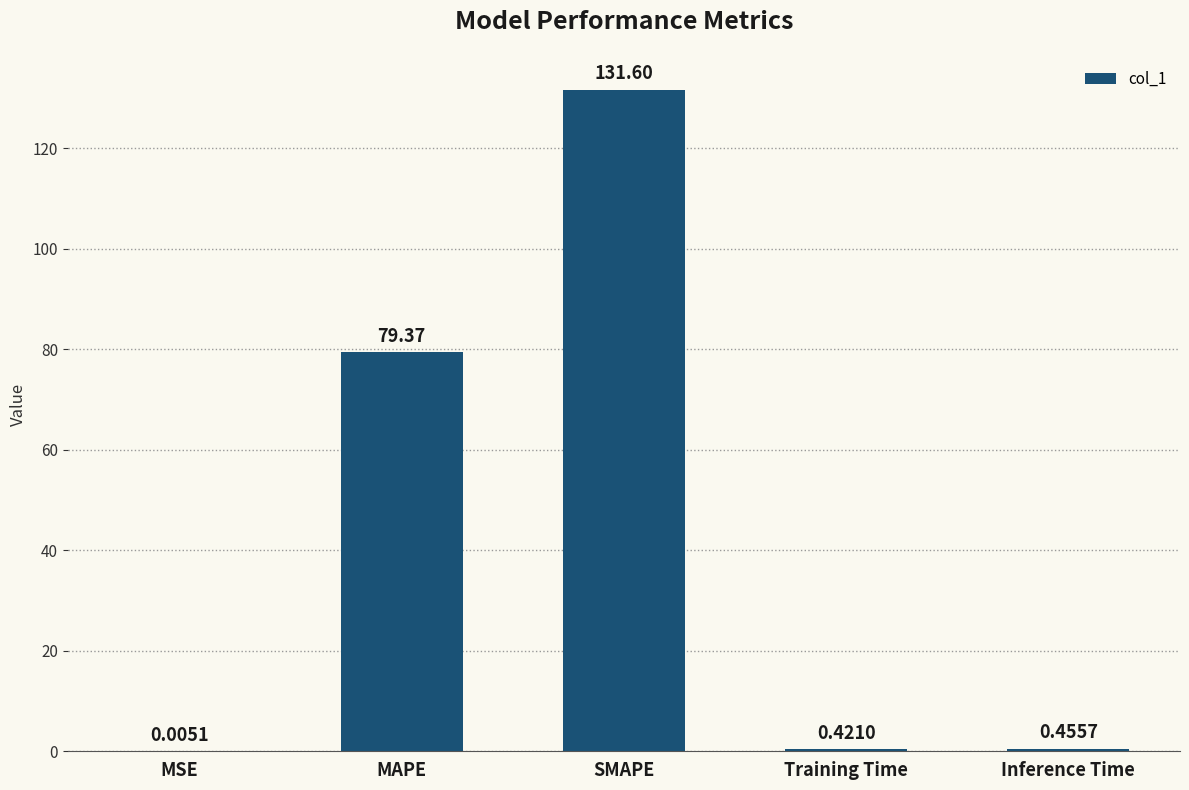

Which has a higher value, SMAPE or MAPE?

SMAPE